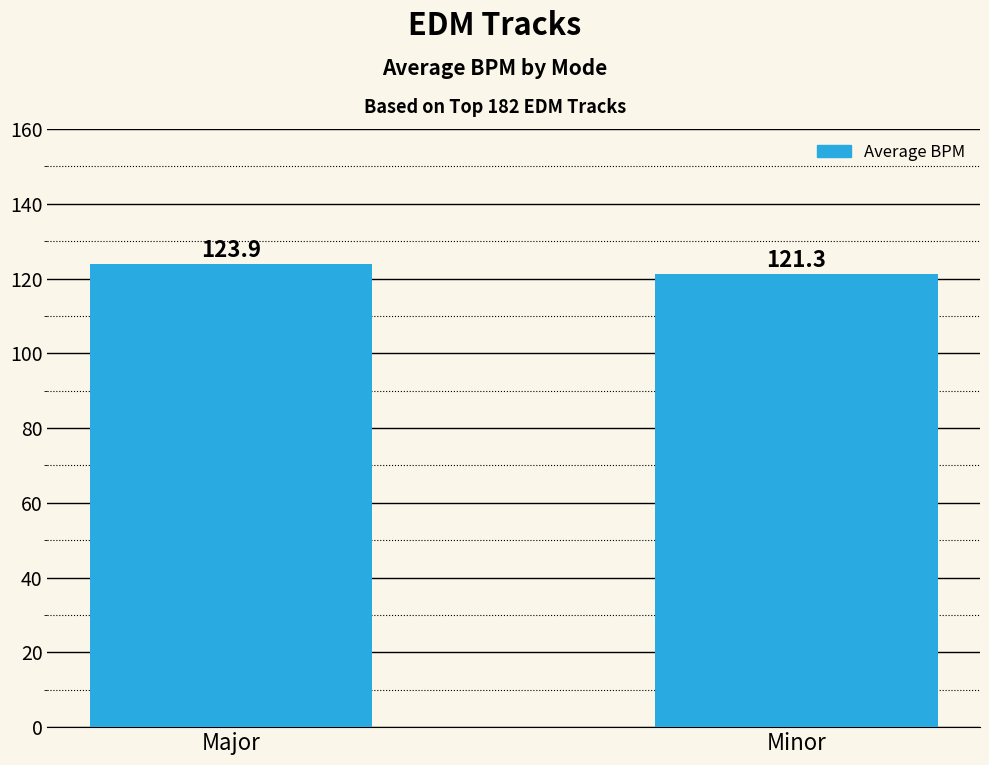

Where does the data first go above 123?

Major